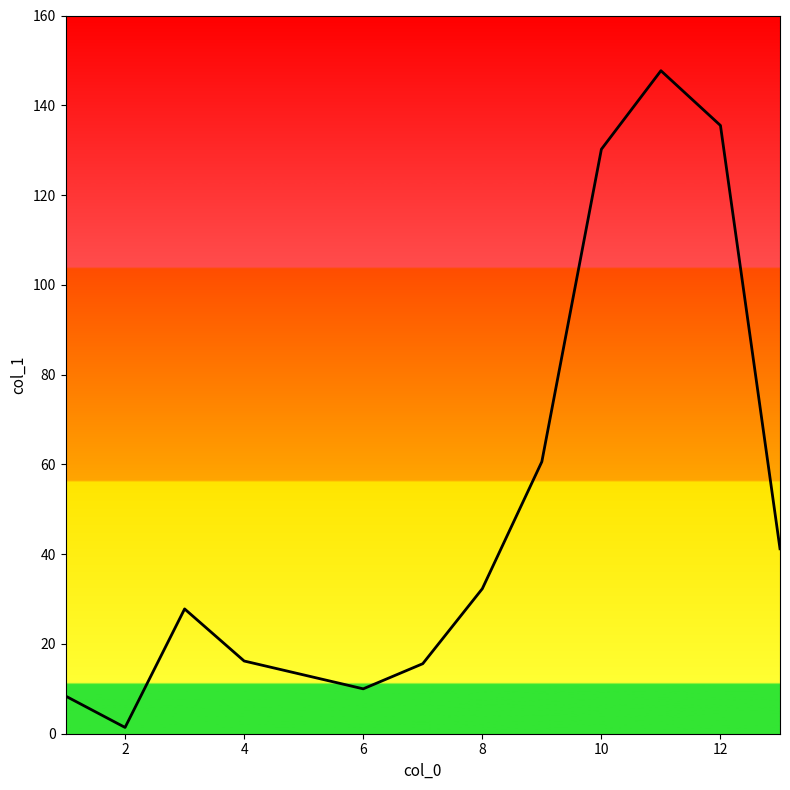

True or false: there are more than 1 points higher than both neighbors.

True